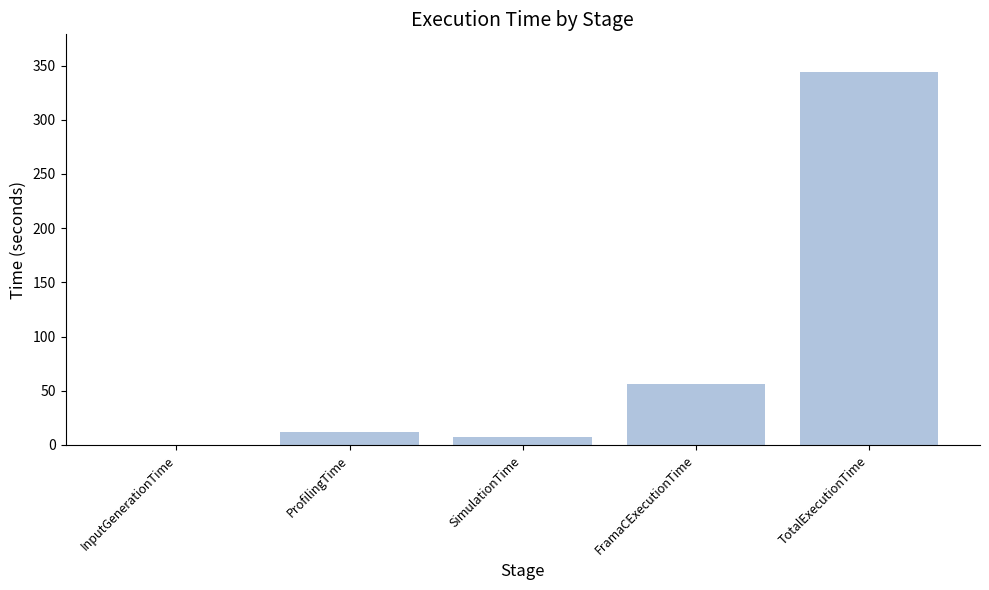

Which has a higher value, TotalExecutionTime or InputGenerationTime?

TotalExecutionTime